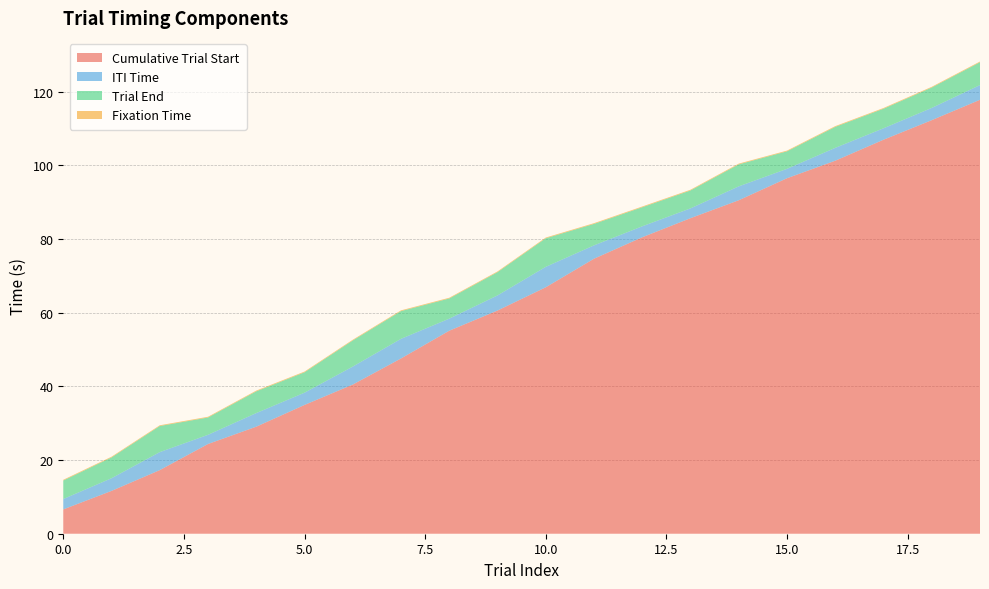

Reading left to right, list all the values displayed in this chart.

Cumulative Trial Start: 0=6.6	1=11.6	2=17.3	3=24.4	4=29.1	5=35.0	6=40.5	7=47.6	8=55.1	9=60.6	10=66.9	11=74.6	12=80.5	13=85.6	14=90.5	15=96.5	16=101.2	17=106.9	18=112.3	19=117.8
ITI Time: 0=2.8	1=3.4	2=4.9	3=2.5	4=3.7	5=3.3	6=4.9	7=5.3	8=3.3	9=4.1	10=5.6	11=3.6	12=3.0	13=2.7	14=3.8	15=2.6	16=3.5	17=3.1	18=3.3	19=4.0
Trial End: 0=5.0	1=5.6	2=7.1	3=4.7	4=5.9	5=5.5	6=7.1	7=7.5	8=5.5	9=6.3	10=7.8	11=5.8	12=5.2	13=4.9	14=6.0	15=4.8	16=5.7	17=5.3	18=5.5	19=6.2
Fixation Time: 0=0.2	1=0.2	2=0.2	3=0.2	4=0.2	5=0.2	6=0.2	7=0.2	8=0.2	9=0.2	10=0.2	11=0.2	12=0.2	13=0.2	14=0.2	15=0.2	16=0.2	17=0.2	18=0.2	19=0.2